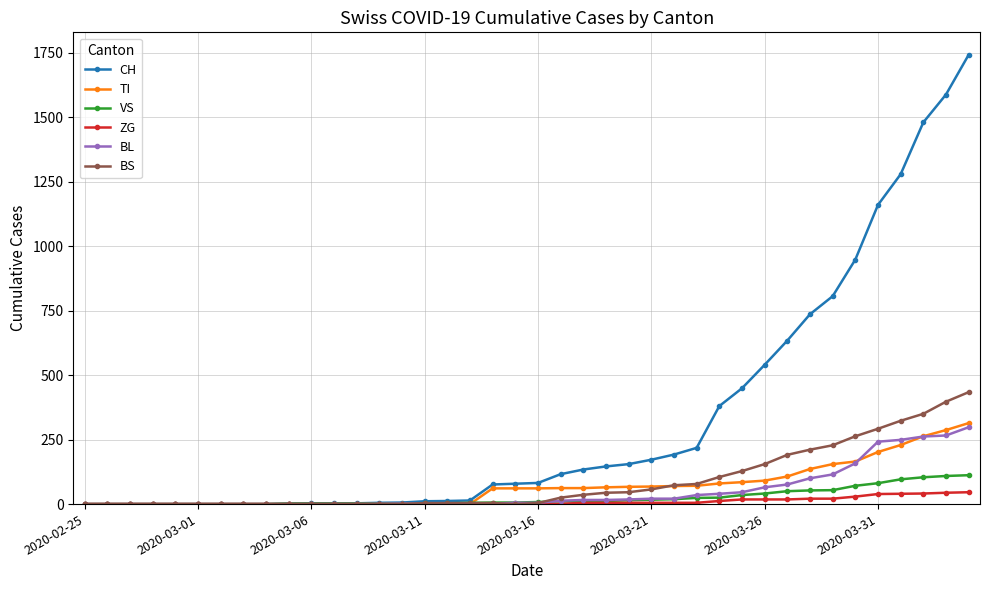

Count the number of categories in the chart.

40